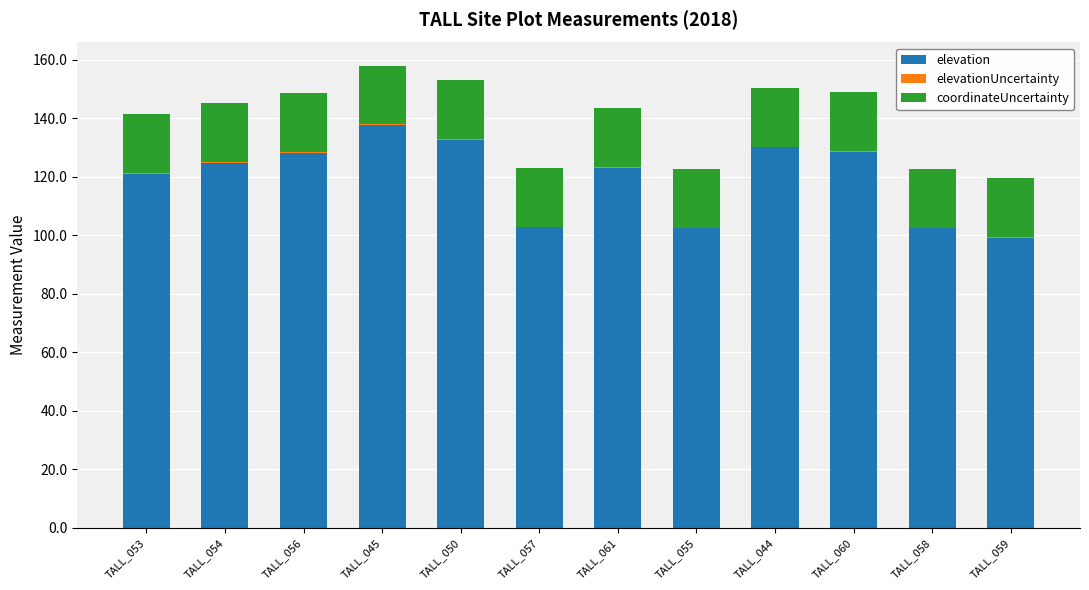

The value of elevation at TALL_058 is 68.5. True or false?

False